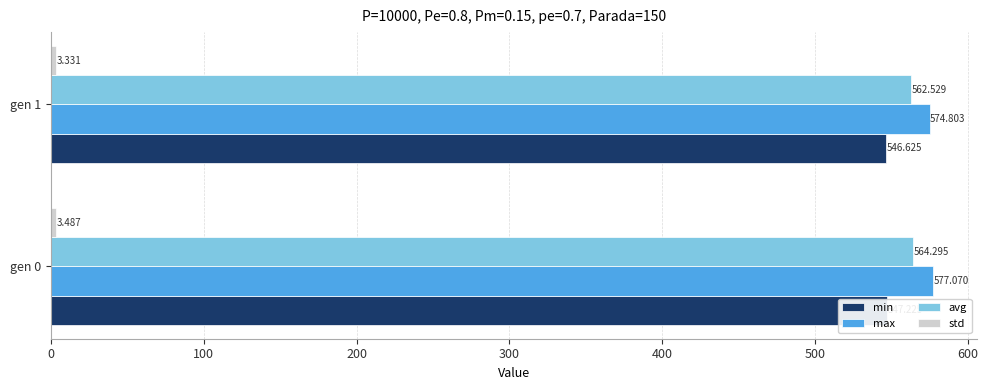

What is the difference between the maximum and minimum values in the min series?

0.6